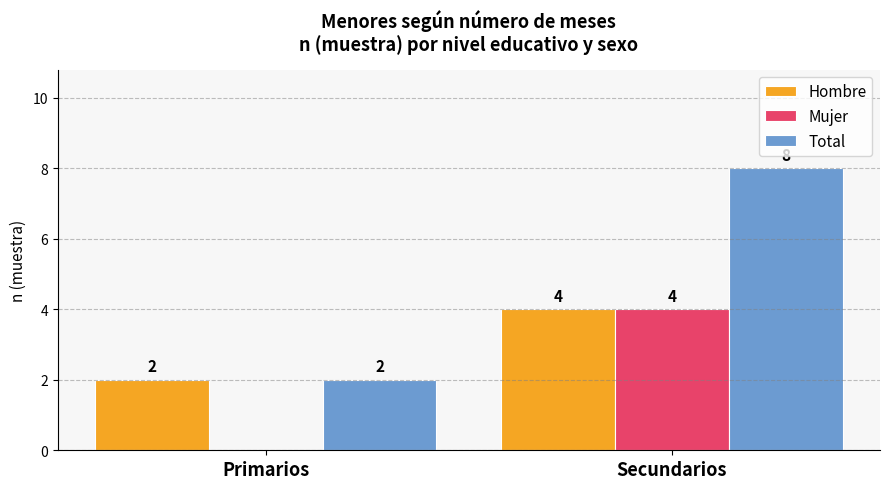

How many groups of bars are there?

2